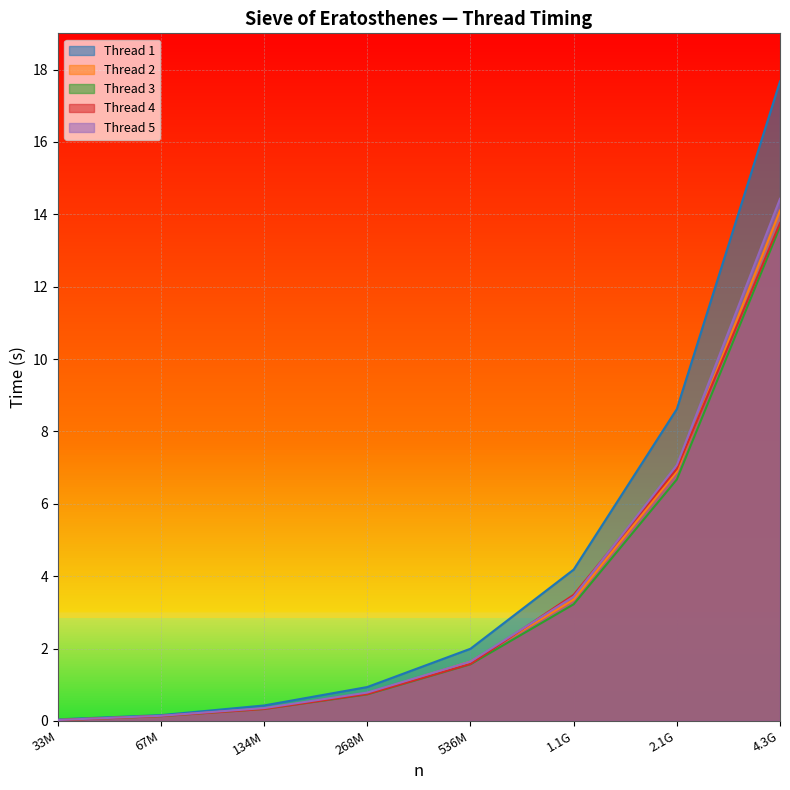

At which label does Thread 5 first exceed 1?

536M